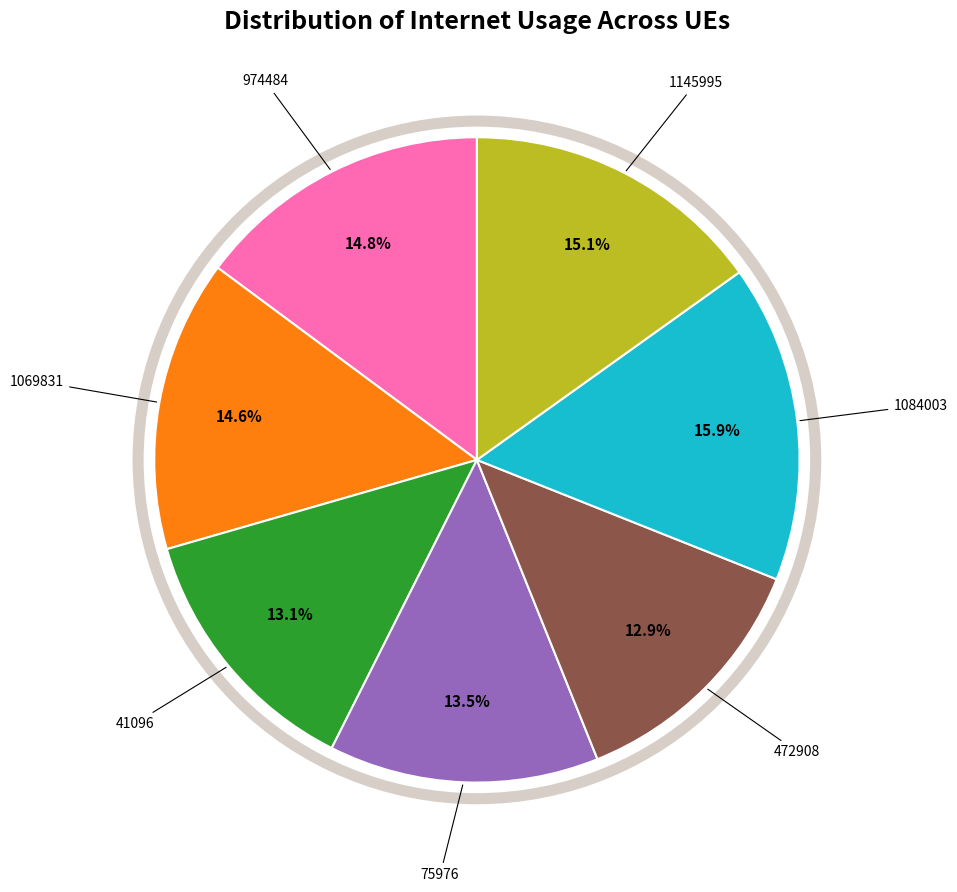

To the nearest percent, what is the average slice percentage?

14%